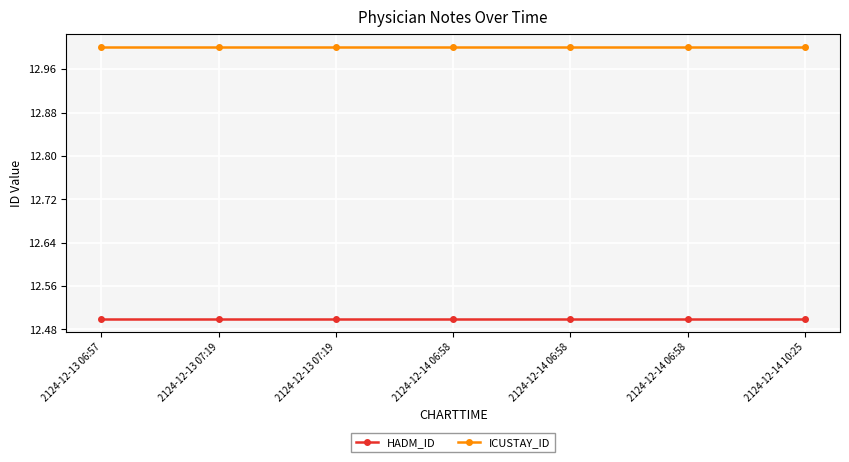

List the series in order of their overall mean, lowest first.

HADM_ID, ICUSTAY_ID